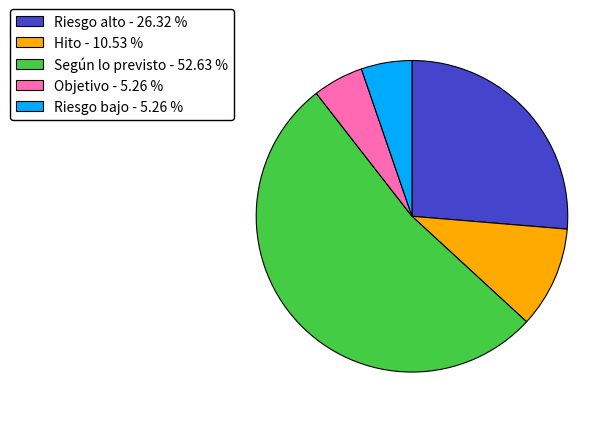

Does Según lo previsto - 52.63 % represent more than half of the total?

Yes